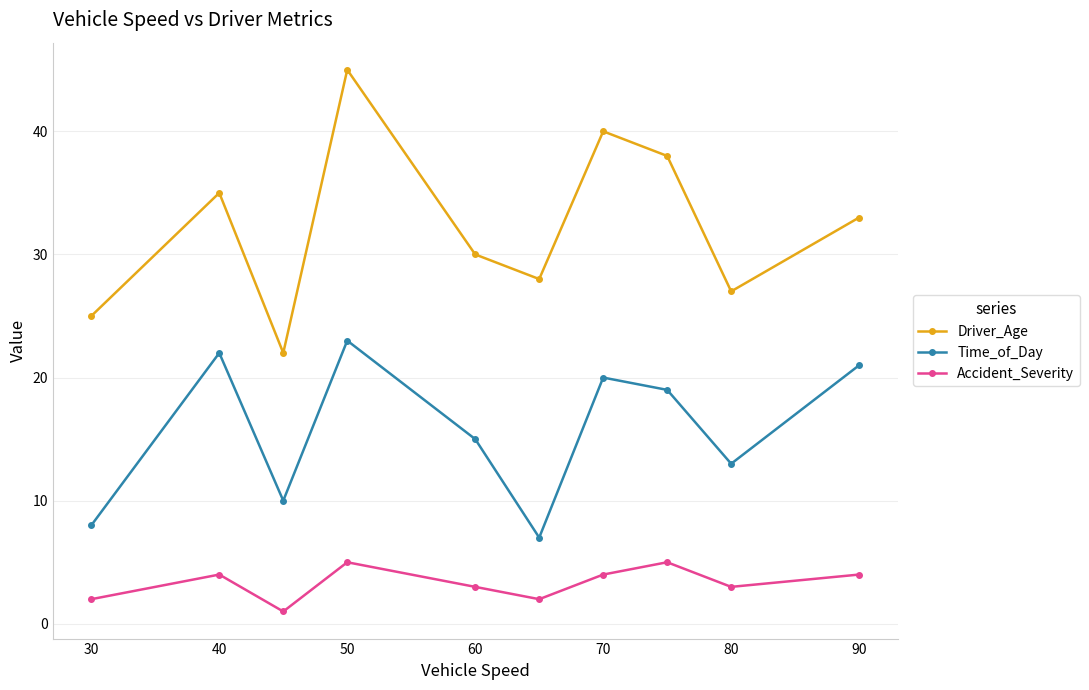

True or false: Driver_Age and Accident_Severity intersect in this chart.

False